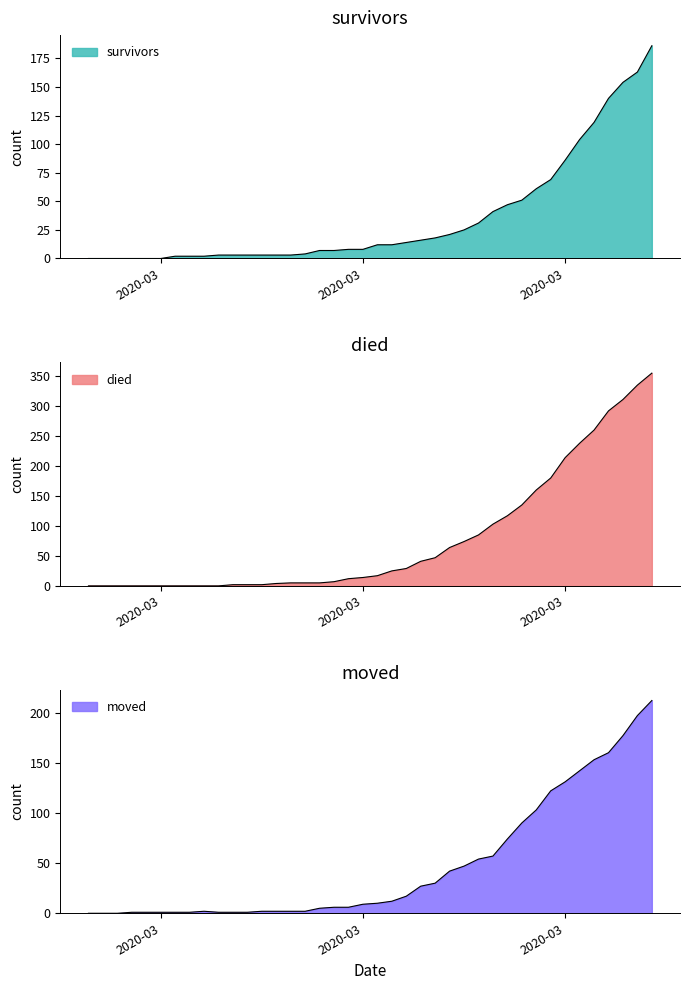

Which series has the largest range (max minus min)?

died